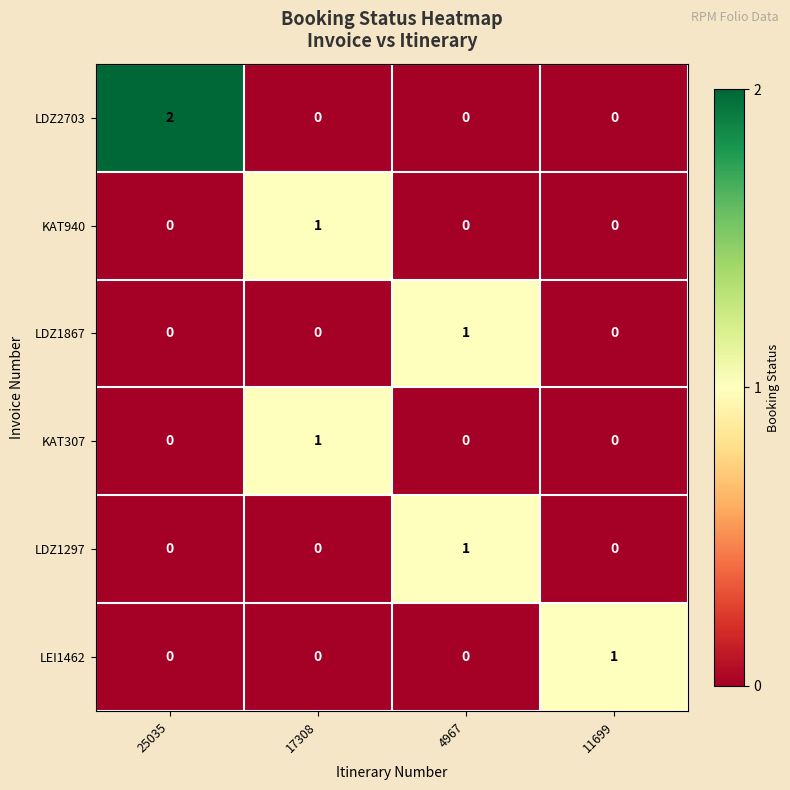

Which series has the largest total across all categories?

LDZ2703